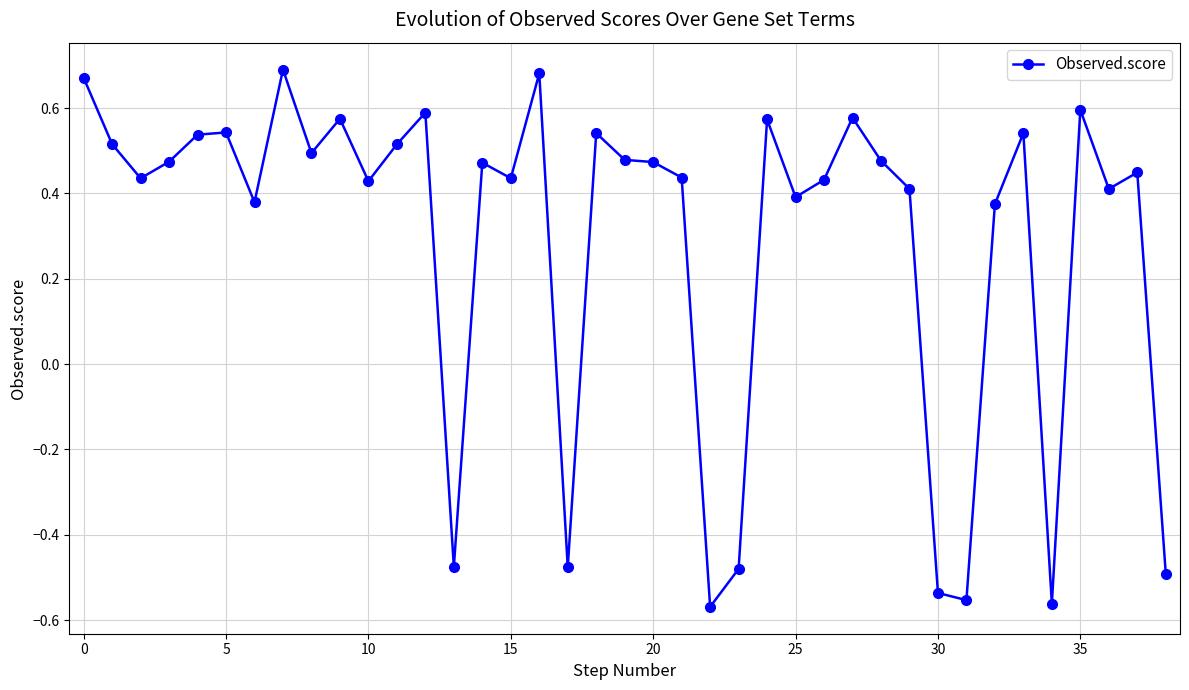

How many values are between 0 and 1?

31